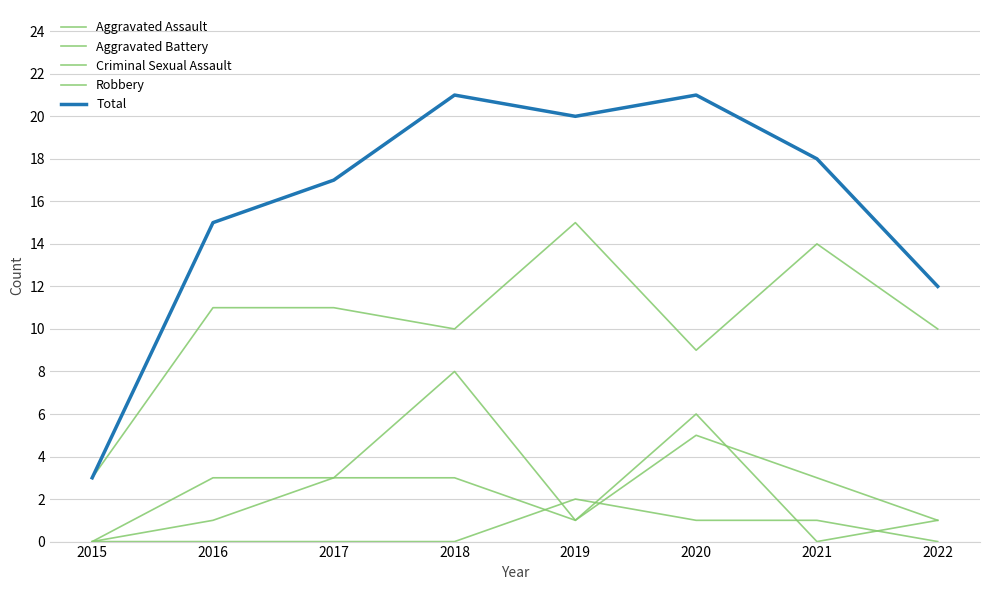

Is it true that Total equals 18 at 2021?

True